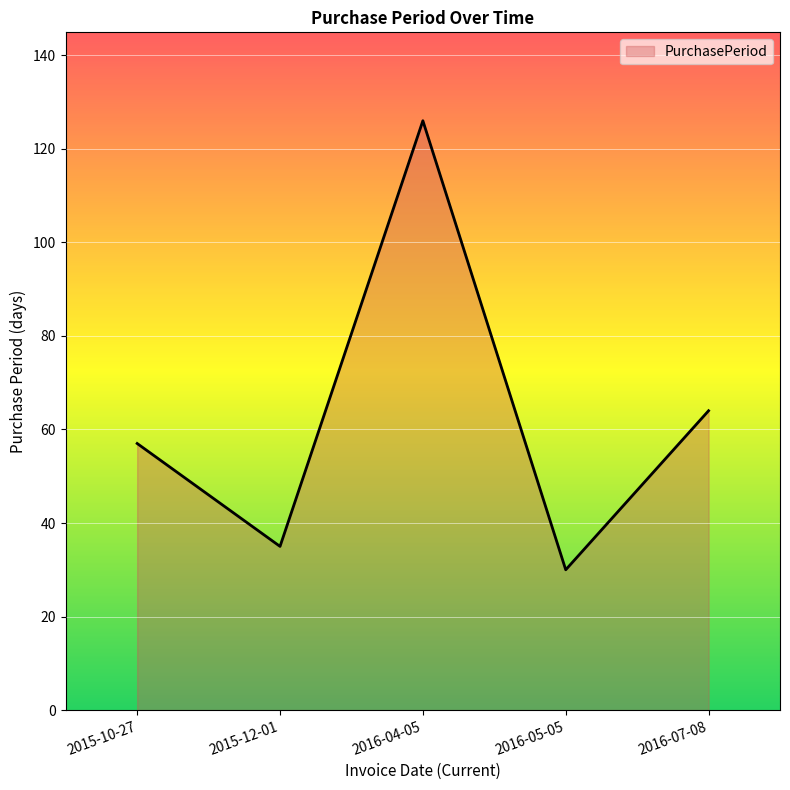

What value does the data have at 2016-05-05?

30